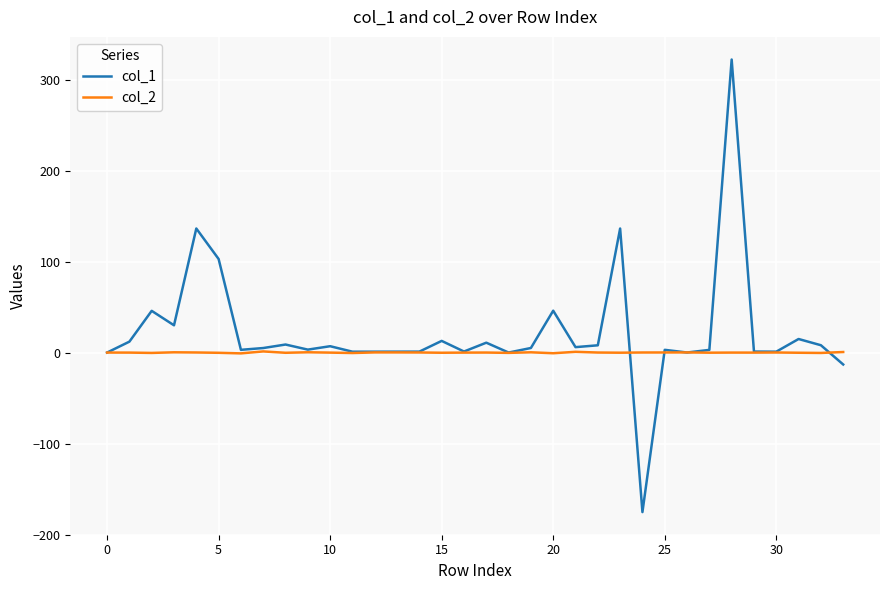

What is the sum of all col_1 values?

748.8